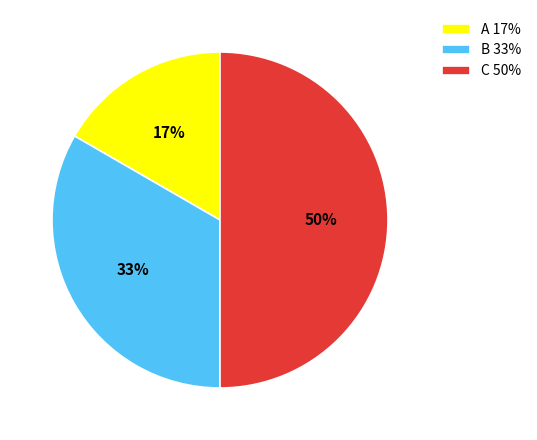

To the nearest percent, what percentage of the pie is C?

50%